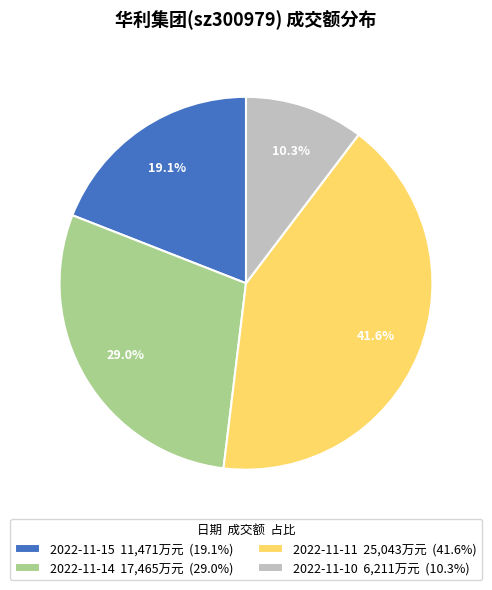

Approximately how many times larger is the value at 2022-11-14 compared to 2022-11-15?

1.5